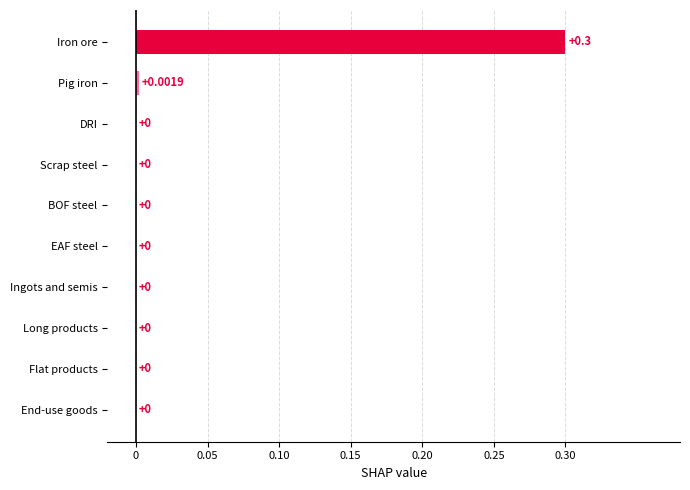

Which label corresponds to the largest value in the chart?

Iron ore